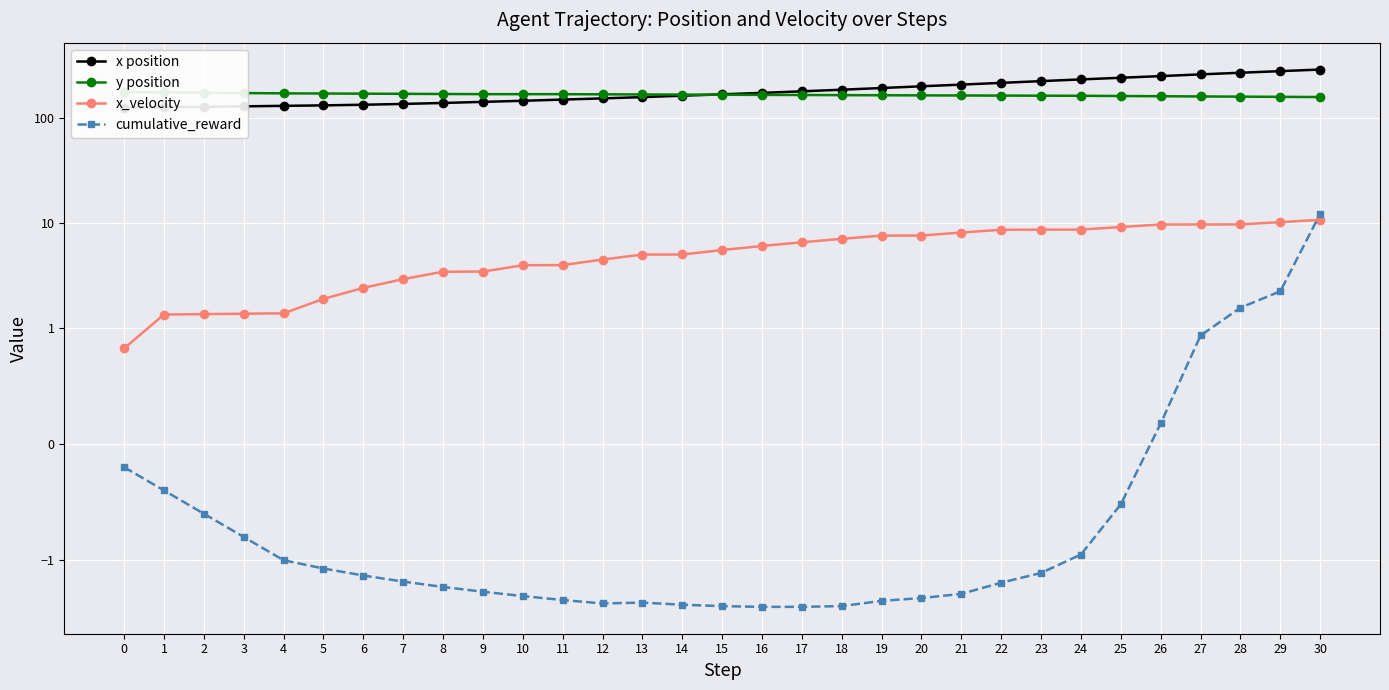

Which series has the largest total across all categories?

x position